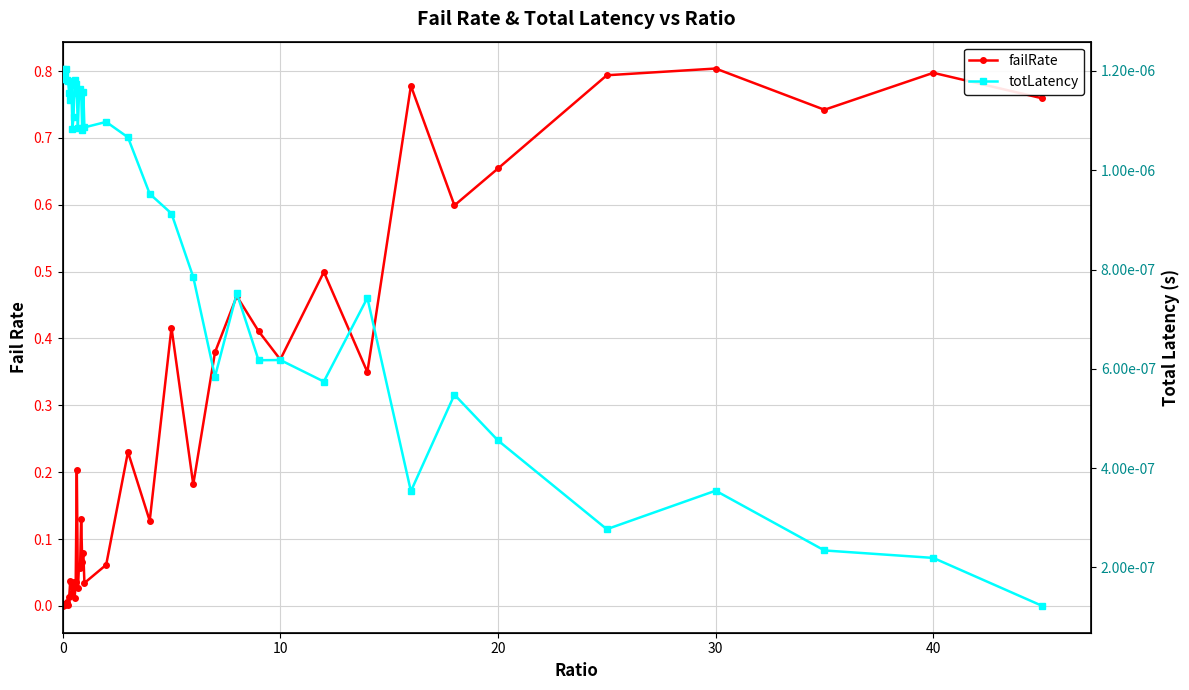

The value of failRate at 15 is 0.0. True or false?

False